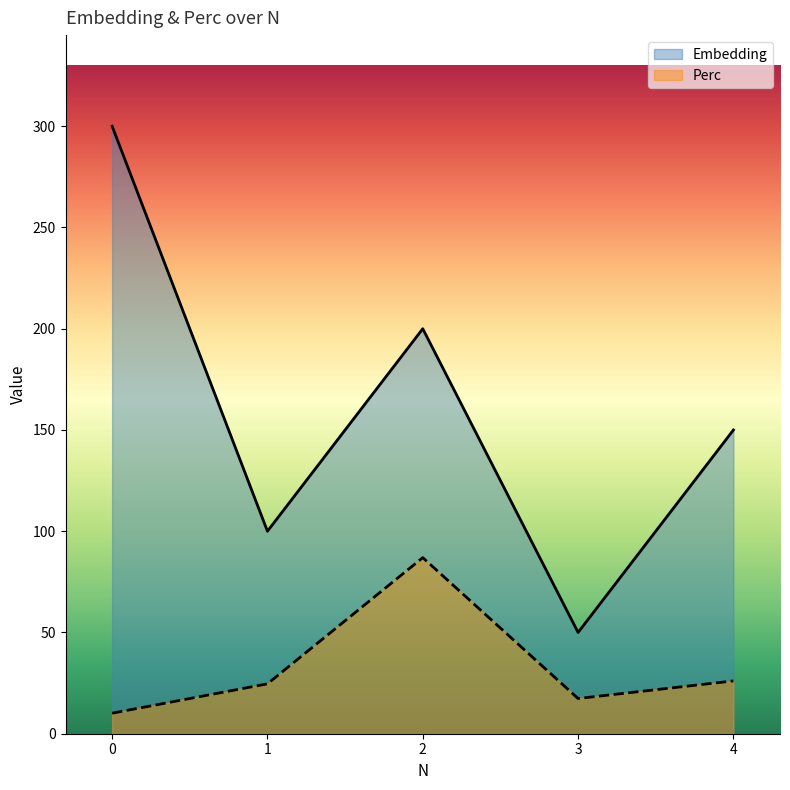

List the labels in order of Embedding value, smallest first.

3, 1, 4, 2, 0